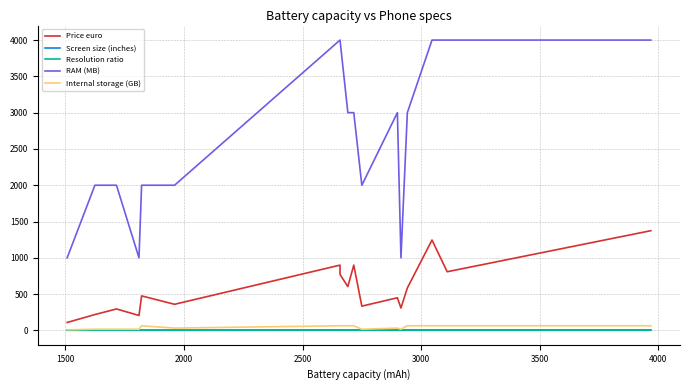

Count the number of data series in this chart.

5